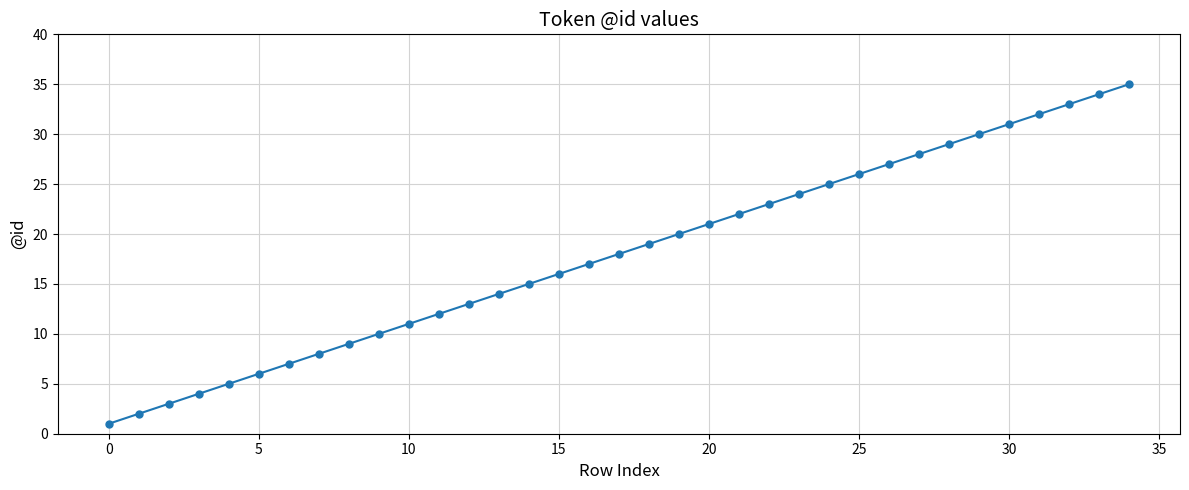

True or false: the data has more than 0 interior local peaks.

False